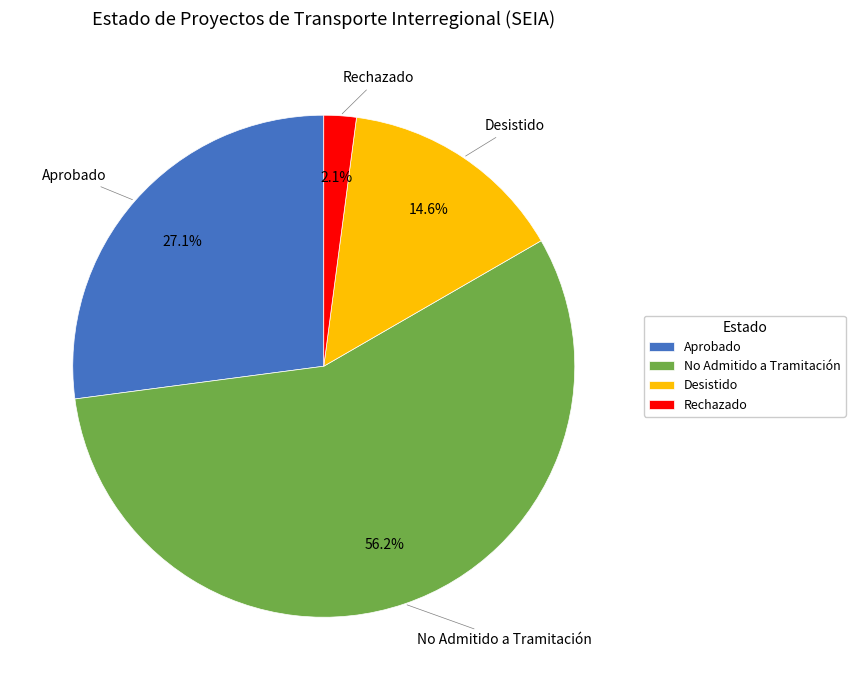

How many segments does this pie chart have?

4